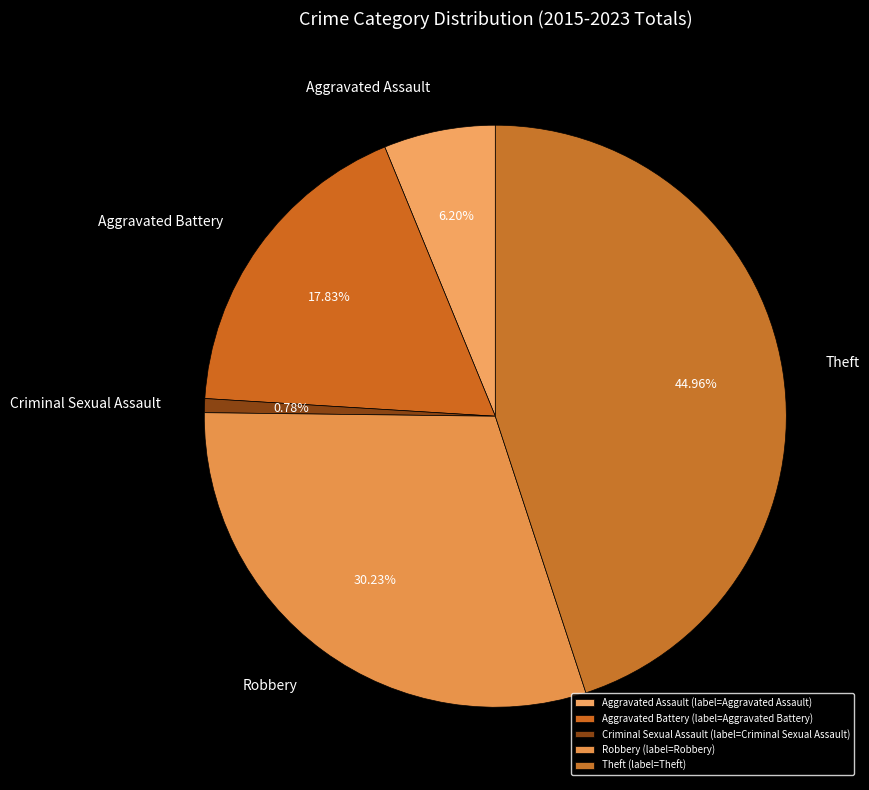

To the nearest percent, what percentage of the pie is Aggravated Assault?

6%